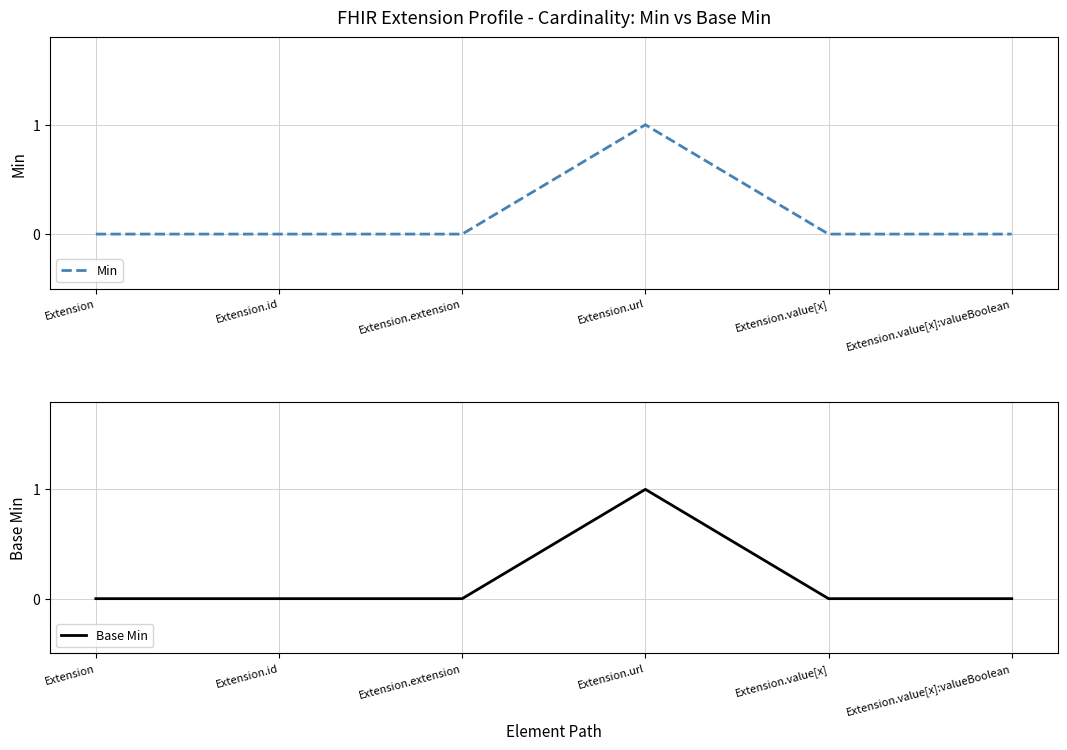

The value of Base Min at Extension.value[x] is 0. True or false?

False